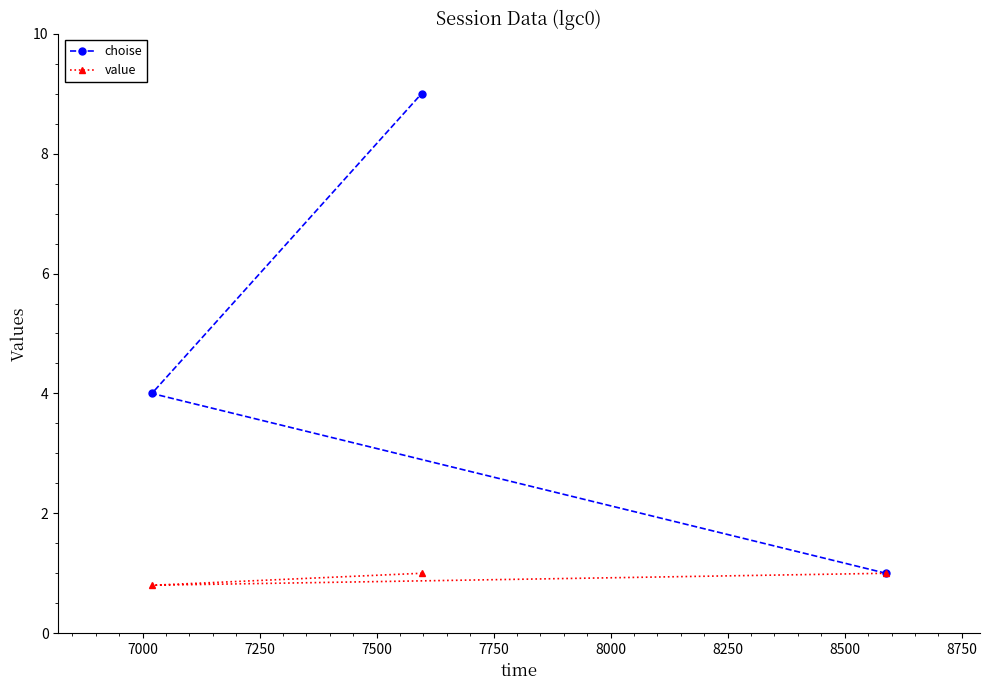

Which series has the largest total across all categories?

choise